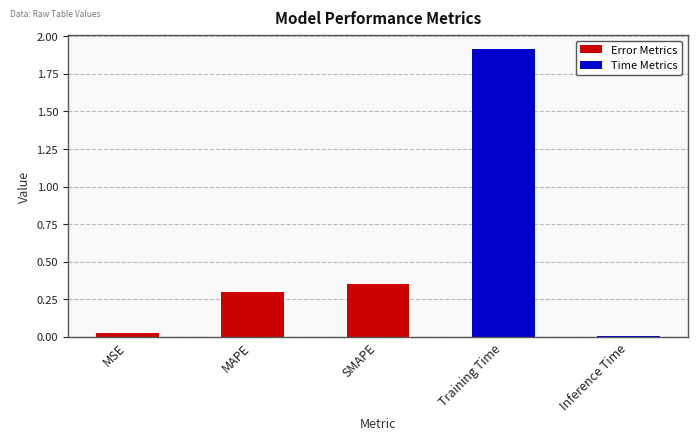

What is the average value?

0.5